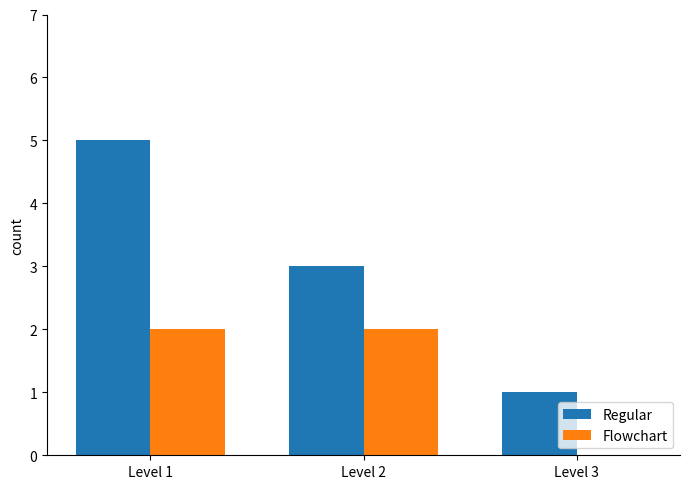

The Flowchart series shows 0 at Level 3. True or false?

True